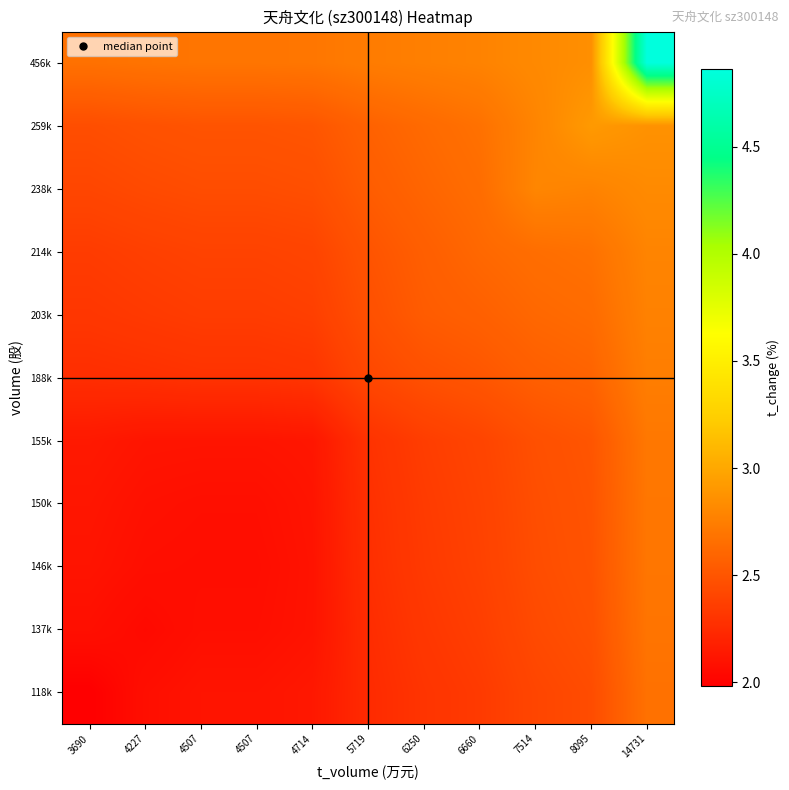

Reading left to right, list all the values displayed in this chart.

118k: 3690=2.0	4227=2.1	4507=2.1	4507=2.1	4714=2.1	5719=2.2	6250=2.3	6660=2.3	7514=2.4	8095=2.4	14731=2.7
137k: 3690=2.1	4227=2.0	4507=2.1	4507=2.1	4714=2.1	5719=2.3	6250=2.3	6660=2.4	7514=2.4	8095=2.5	14731=2.7
146k: 3690=2.1	4227=2.1	4507=2.1	4507=2.1	4714=2.1	5719=2.3	6250=2.3	6660=2.4	7514=2.4	8095=2.5	14731=2.7
150k: 3690=2.1	4227=2.1	4507=2.1	4507=2.1	4714=2.1	5719=2.3	6250=2.3	6660=2.4	7514=2.5	8095=2.5	14731=2.7
155k: 3690=2.1	4227=2.1	4507=2.1	4507=2.1	4714=2.1	5719=2.3	6250=2.4	6660=2.4	7514=2.5	8095=2.5	14731=2.7
188k: 3690=2.3	4227=2.3	4507=2.3	4507=2.3	4714=2.3	5719=2.4	6250=2.5	6660=2.5	7514=2.6	8095=2.6	14731=2.7
203k: 3690=2.3	4227=2.3	4507=2.4	4507=2.4	4714=2.4	5719=2.5	6250=2.5	6660=2.6	7514=2.6	8095=2.6	14731=2.8
214k: 3690=2.3	4227=2.4	4507=2.4	4507=2.4	4714=2.4	5719=2.5	6250=2.6	6660=2.6	7514=2.7	8095=2.7	14731=2.8
238k: 3690=2.4	4227=2.4	4507=2.4	4507=2.4	4714=2.5	5719=2.5	6250=2.6	6660=2.6	7514=2.8	8095=2.8	14731=2.8
259k: 3690=2.5	4227=2.5	4507=2.5	4507=2.5	4714=2.5	5719=2.6	6250=2.6	6660=2.7	7514=2.8	8095=2.9	14731=2.9
456k: 3690=2.7	4227=2.7	4507=2.7	4507=2.7	4714=2.7	5719=2.7	6250=2.8	6660=2.8	7514=2.8	8095=2.9	14731=4.9